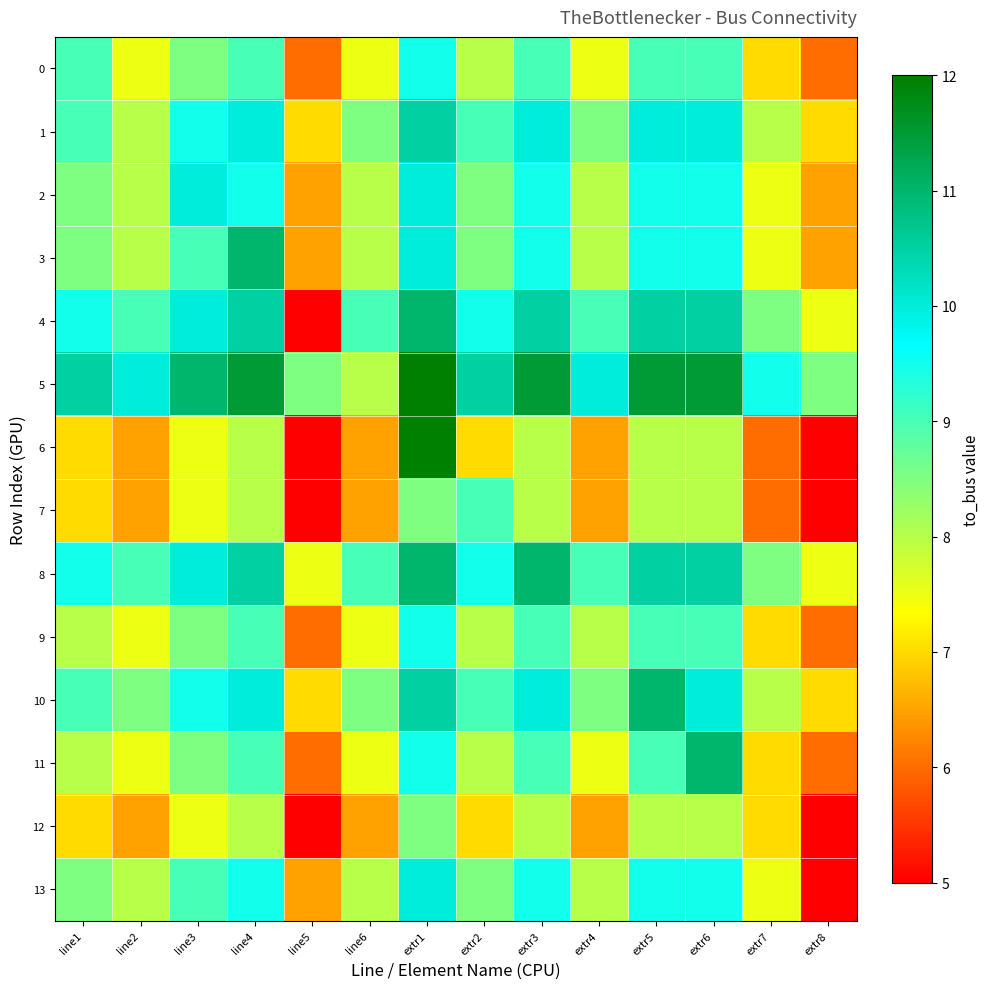

Reading left to right, what are all the values shown in this chart?

0: line1=9.0	line2=7.5	line3=8.5	line4=9.0	line5=6.0	line6=7.5	extr1=9.5	extr2=8.0	extr3=9.0	extr4=7.5	extr5=9.0	extr6=9.0	extr7=7.0	extr8=6.0
1: line1=9.0	line2=8.0	line3=9.5	line4=10.0	line5=7.0	line6=8.5	extr1=10.5	extr2=9.0	extr3=10.0	extr4=8.5	extr5=10.0	extr6=10.0	extr7=8.0	extr8=7.0
2: line1=8.5	line2=8.0	line3=10.0	line4=9.5	line5=6.5	line6=8.0	extr1=10.0	extr2=8.5	extr3=9.5	extr4=8.0	extr5=9.5	extr6=9.5	extr7=7.5	extr8=6.5
3: line1=8.5	line2=8.0	line3=9.0	line4=11.0	line5=6.5	line6=8.0	extr1=10.0	extr2=8.5	extr3=9.5	extr4=8.0	extr5=9.5	extr6=9.5	extr7=7.5	extr8=6.5
4: line1=9.5	line2=9.0	line3=10.0	line4=10.5	line5=5.0	line6=9.0	extr1=11.0	extr2=9.5	extr3=10.5	extr4=9.0	extr5=10.5	extr6=10.5	extr7=8.5	extr8=7.5
5: line1=10.5	line2=10.0	line3=11.0	line4=11.5	line5=8.5	line6=8.0	extr1=12.0	extr2=10.5	extr3=11.5	extr4=10.0	extr5=11.5	extr6=11.5	extr7=9.5	extr8=8.5
6: line1=7.0	line2=6.5	line3=7.5	line4=8.0	line5=5.0	line6=6.5	extr1=12.0	extr2=7.0	extr3=8.0	extr4=6.5	extr5=8.0	extr6=8.0	extr7=6.0	extr8=5.0
7: line1=7.0	line2=6.5	line3=7.5	line4=8.0	line5=5.0	line6=6.5	extr1=8.5	extr2=9.0	extr3=8.0	extr4=6.5	extr5=8.0	extr6=8.0	extr7=6.0	extr8=5.0
8: line1=9.5	line2=9.0	line3=10.0	line4=10.5	line5=7.5	line6=9.0	extr1=11.0	extr2=9.5	extr3=11.0	extr4=9.0	extr5=10.5	extr6=10.5	extr7=8.5	extr8=7.5
9: line1=8.0	line2=7.5	line3=8.5	line4=9.0	line5=6.0	line6=7.5	extr1=9.5	extr2=8.0	extr3=9.0	extr4=8.0	extr5=9.0	extr6=9.0	extr7=7.0	extr8=6.0
10: line1=9.0	line2=8.5	line3=9.5	line4=10.0	line5=7.0	line6=8.5	extr1=10.5	extr2=9.0	extr3=10.0	extr4=8.5	extr5=11.0	extr6=10.0	extr7=8.0	extr8=7.0
11: line1=8.0	line2=7.5	line3=8.5	line4=9.0	line5=6.0	line6=7.5	extr1=9.5	extr2=8.0	extr3=9.0	extr4=7.5	extr5=9.0	extr6=11.0	extr7=7.0	extr8=6.0
12: line1=7.0	line2=6.5	line3=7.5	line4=8.0	line5=5.0	line6=6.5	extr1=8.5	extr2=7.0	extr3=8.0	extr4=6.5	extr5=8.0	extr6=8.0	extr7=7.0	extr8=5.0
13: line1=8.5	line2=8.0	line3=9.0	line4=9.5	line5=6.5	line6=8.0	extr1=10.0	extr2=8.5	extr3=9.5	extr4=8.0	extr5=9.5	extr6=9.5	extr7=7.5	extr8=5.0